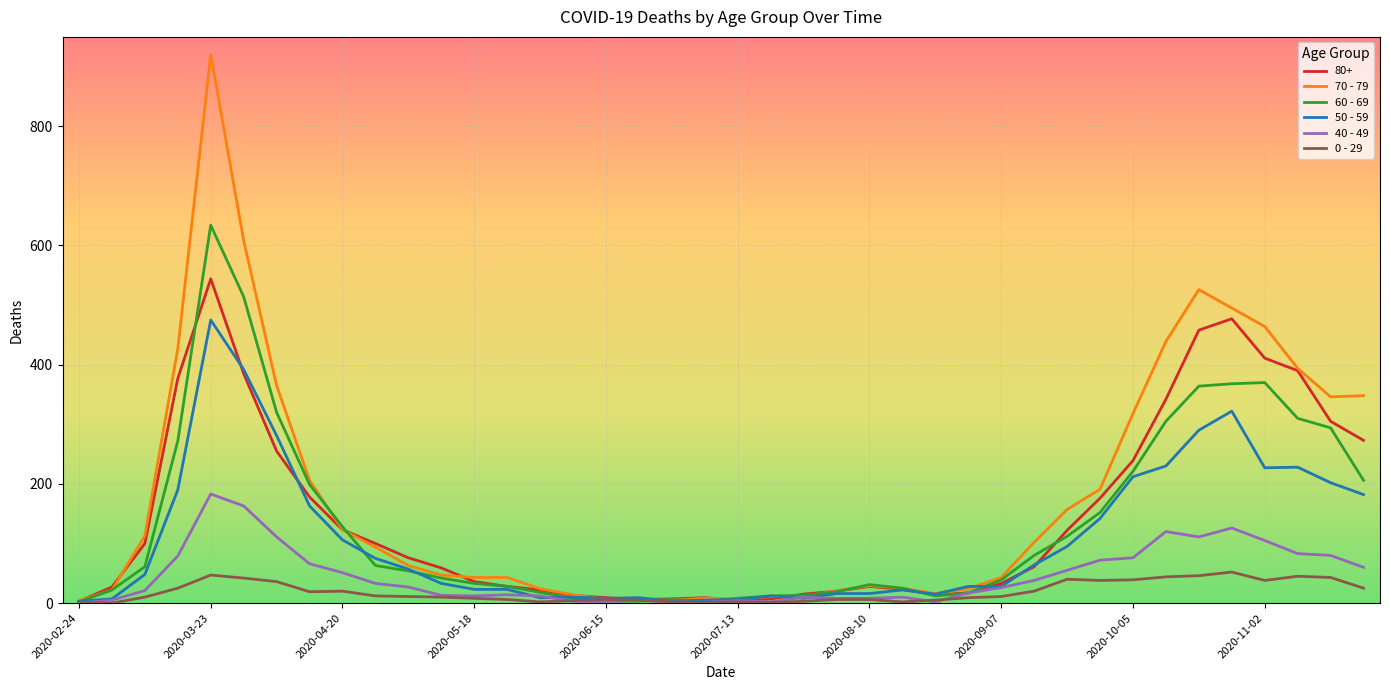

What is the greatest value displayed?

920